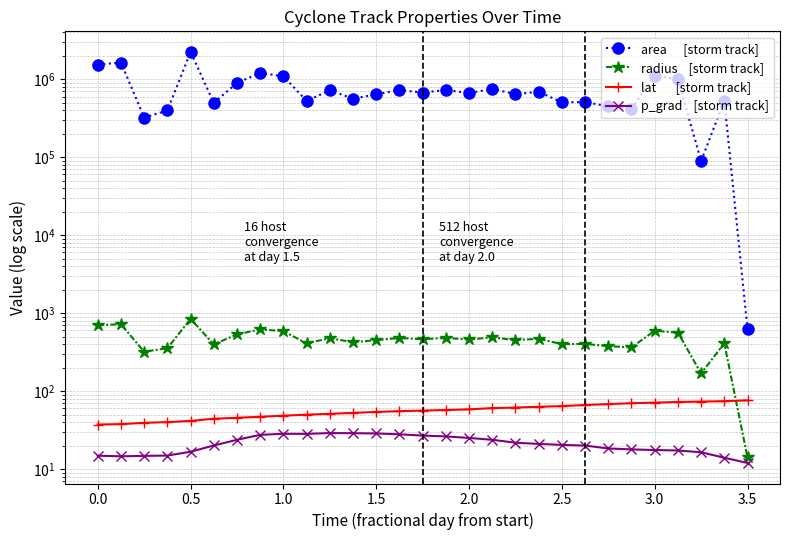

True or false: p_grad    [storm track] and radius    [storm track] cross at least once.

False